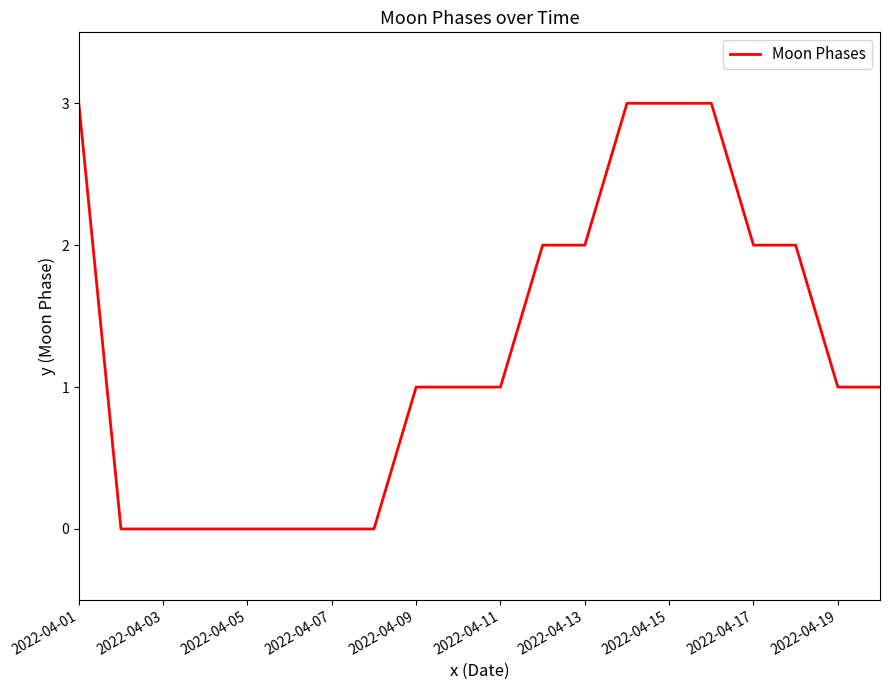

What is the maximum value shown in the chart?

3